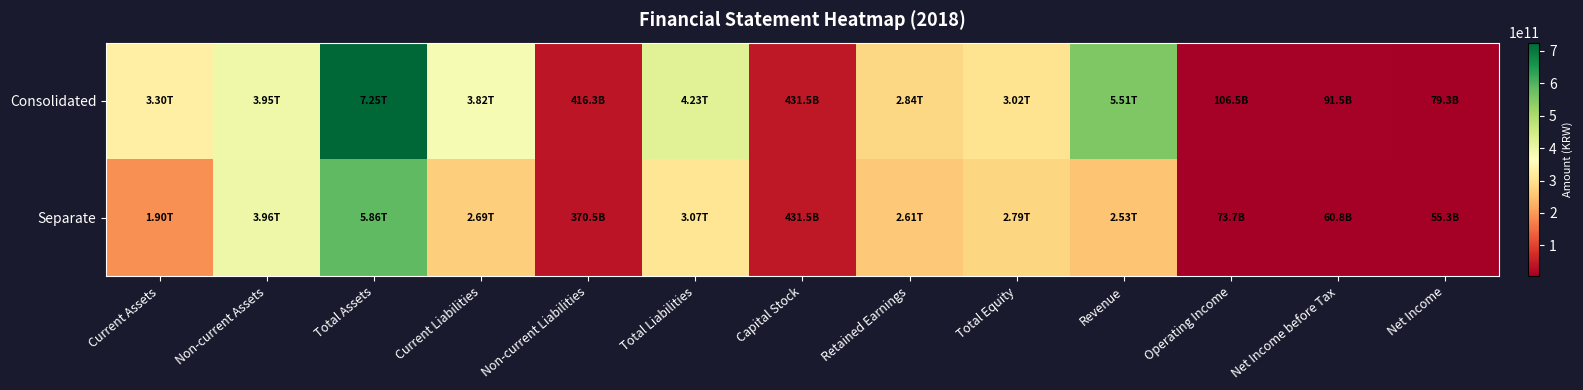

Which label corresponds to the smallest value in the chart?

Net Income